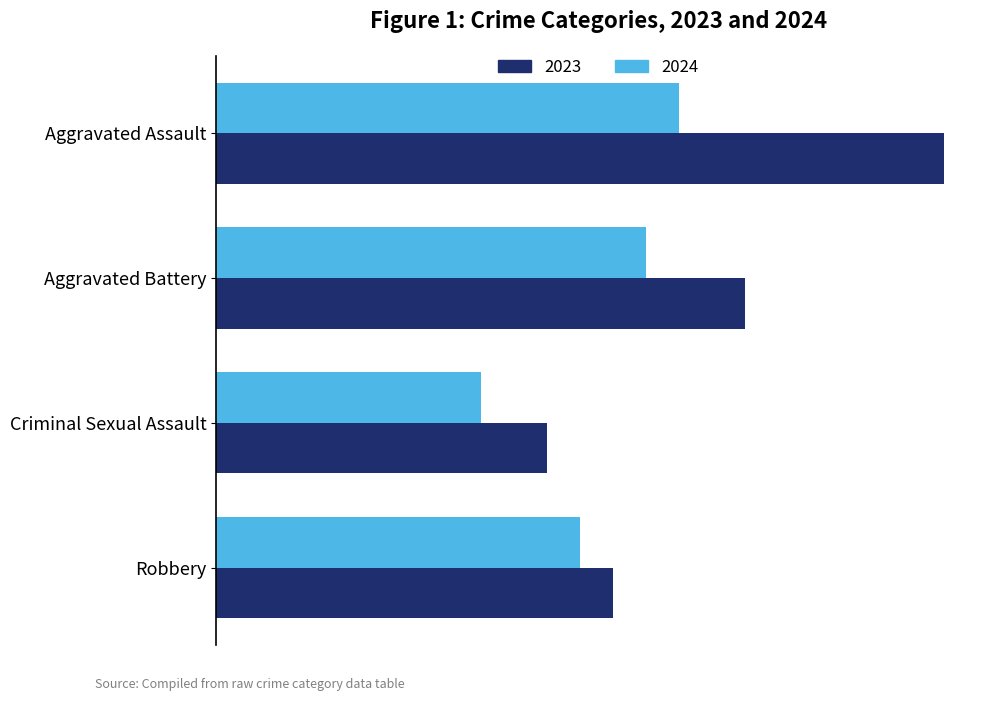

What is the lowest value of the 2023 series?

10